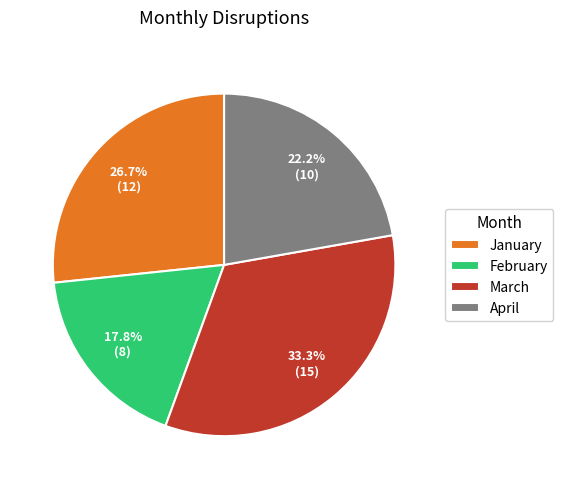

To the nearest percent, what portion does March represent?

33%